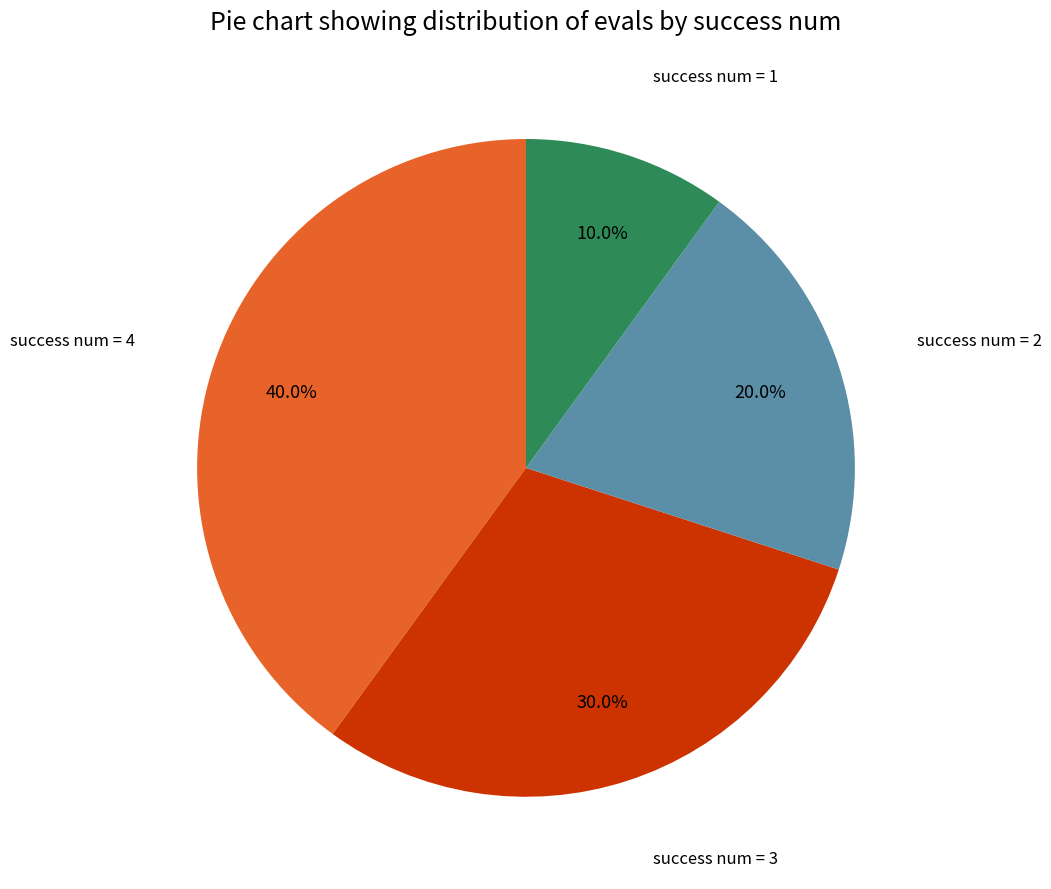

Does any single category account for the majority?

No